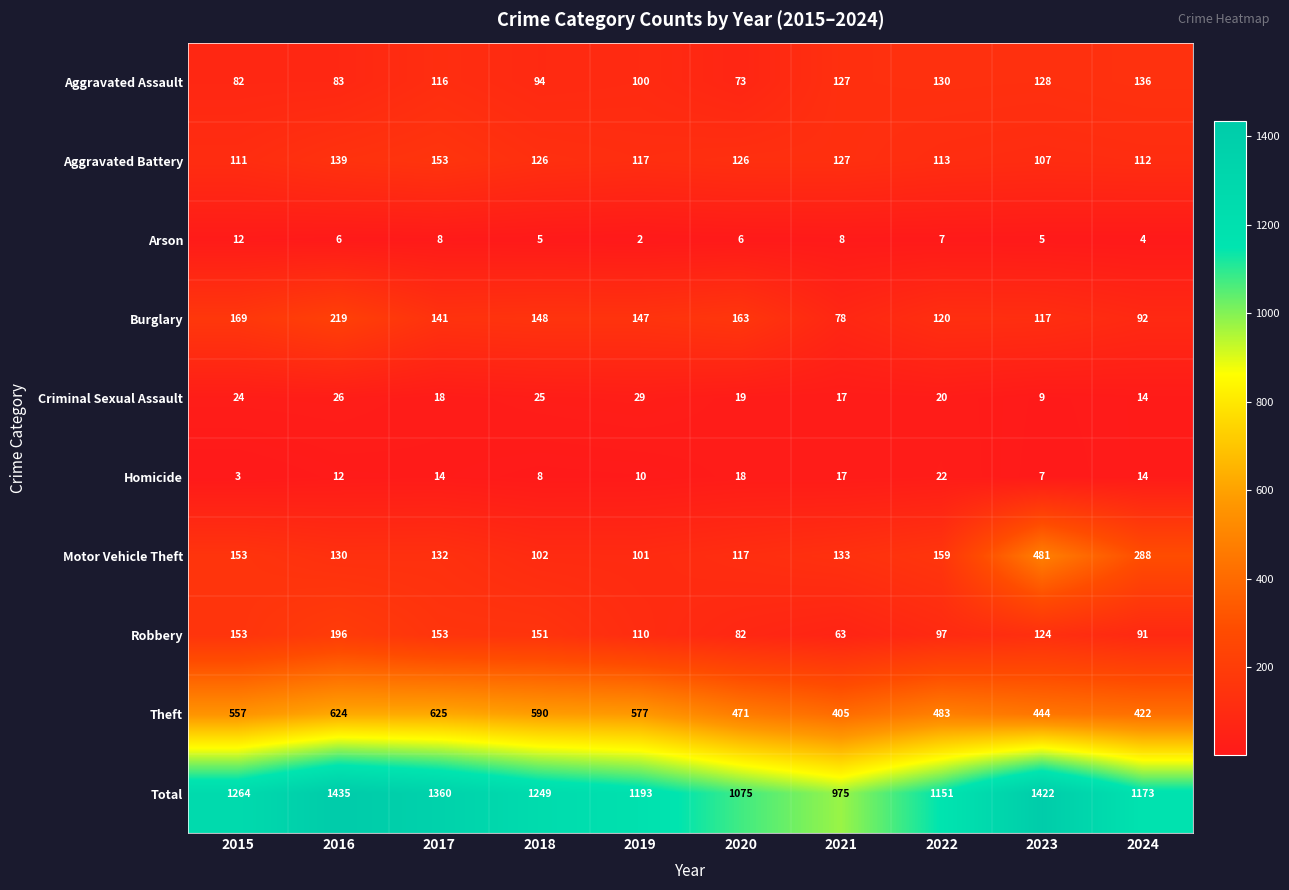

At which category does the chart reach its peak across all series?

2016